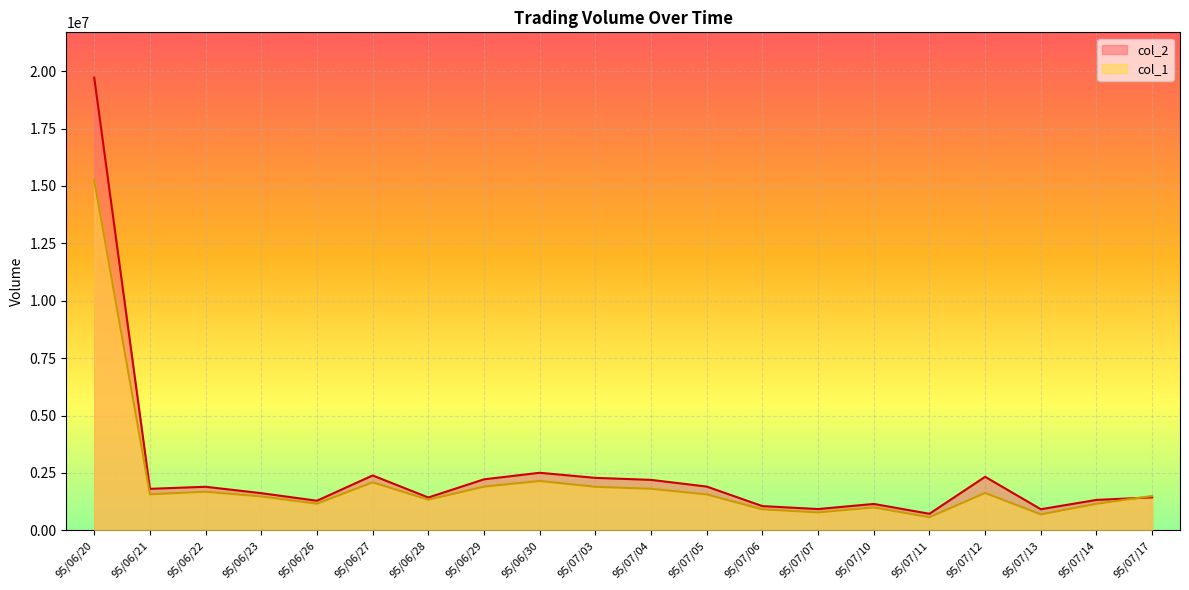

After their last crossing, which series has the higher values: col_2 or col_1?

col_1